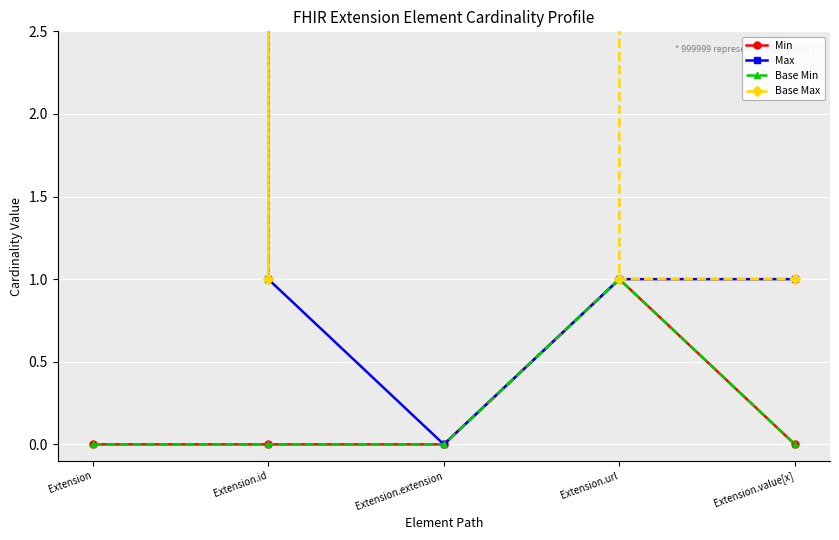

True or false: Min and Base Min intersect in this chart.

False